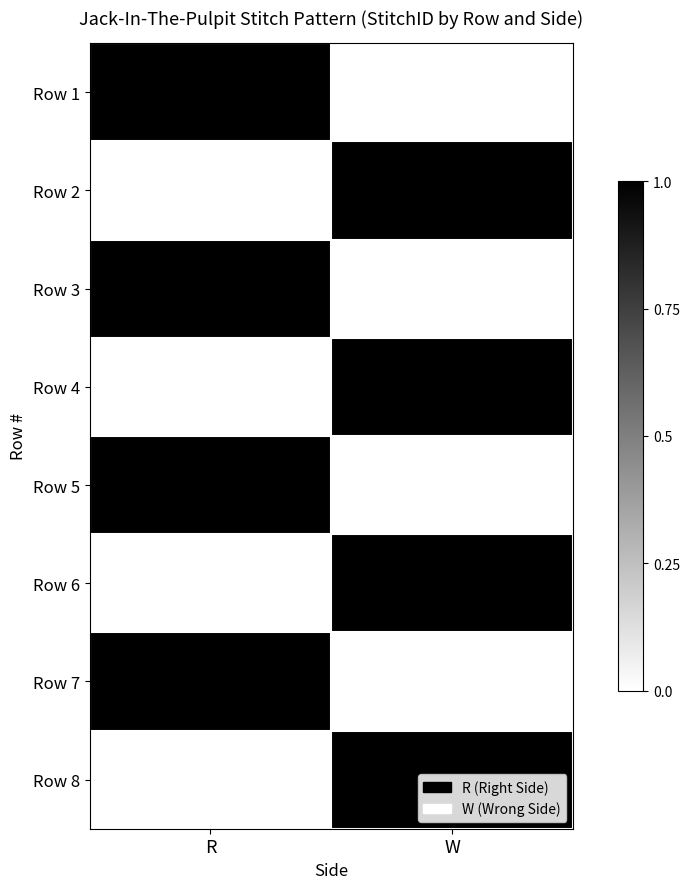

At which label is Row 2 closest to 0?

R